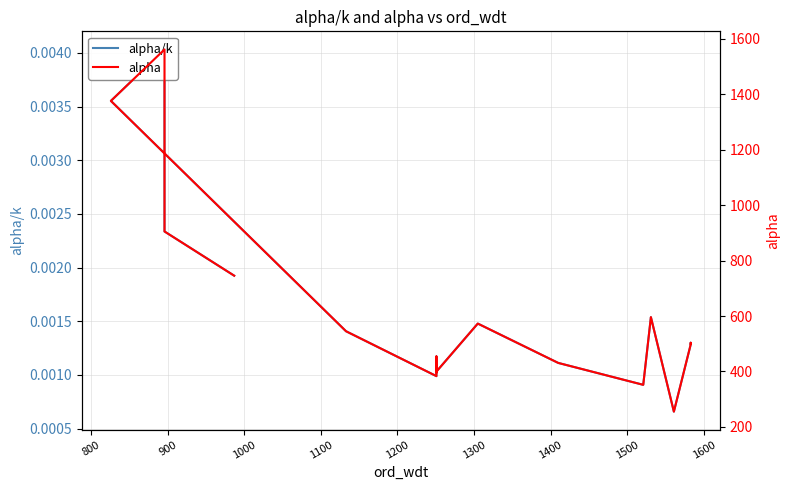

Is it true that alpha equals 756.2 at 11?

False